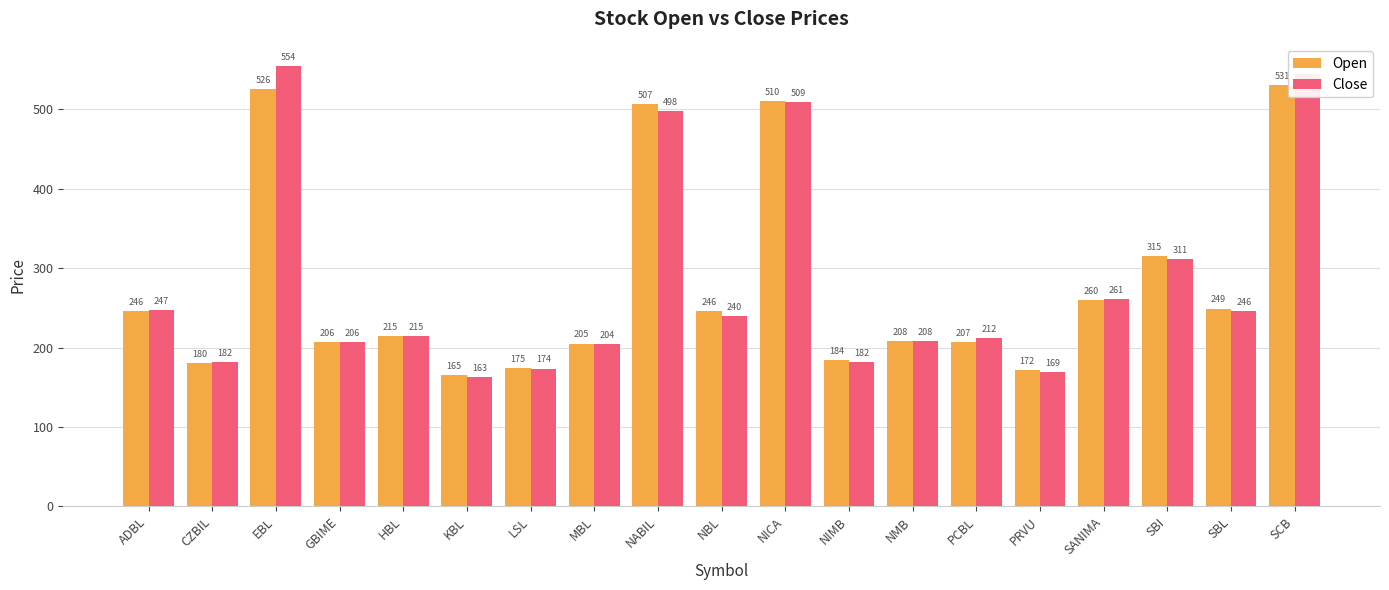

Between MBL and PRVU, which series saw the biggest shift?

Close